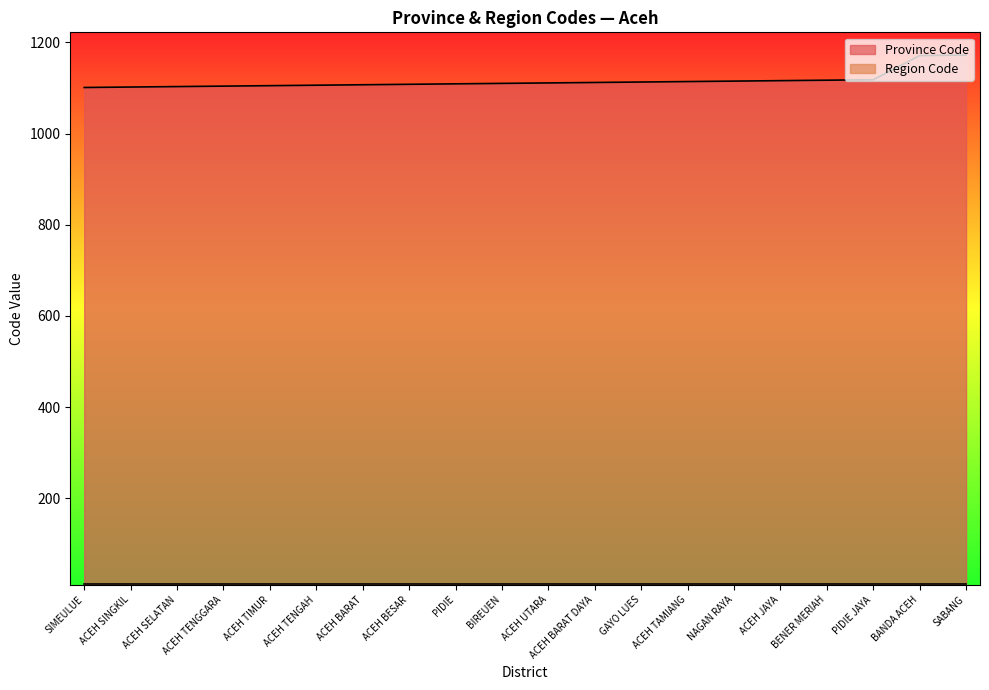

Rank the categories by value from highest to lowest.

SABANG, BANDA ACEH, PIDIE JAYA, BENER MERIAH, ACEH JAYA, NAGAN RAYA, ACEH TAMIANG, GAYO LUES, ACEH BARAT DAYA, ACEH UTARA, BIREUEN, PIDIE, ACEH BESAR, ACEH BARAT, ACEH TENGAH, ACEH TIMUR, ACEH TENGGARA, ACEH SELATAN, ACEH SINGKIL, SIMEULUE